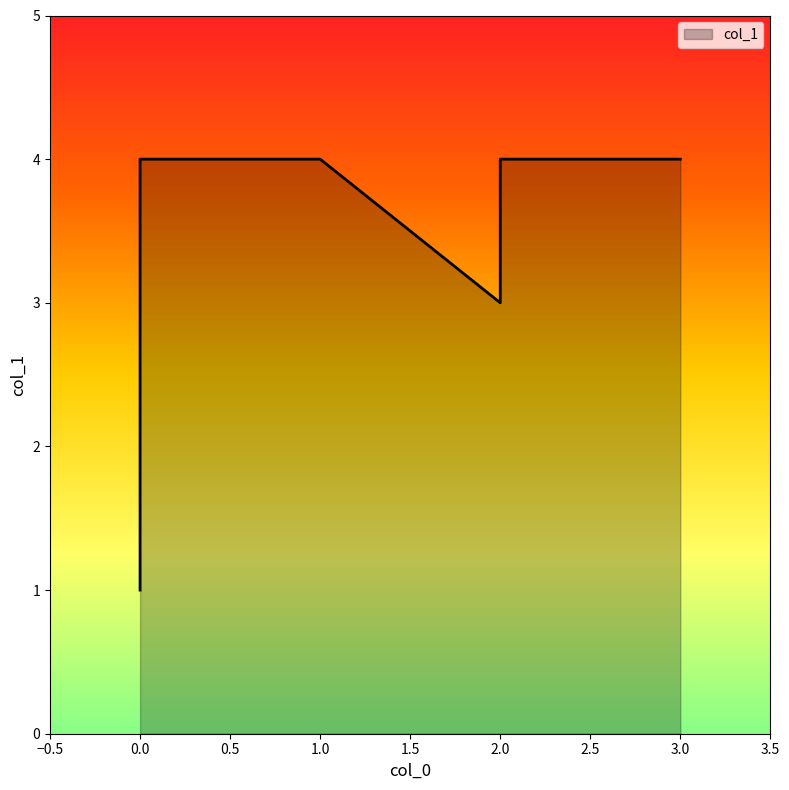

Rank the categories by value from lowest to highest.

0, 2, 1, 2, 0, 3